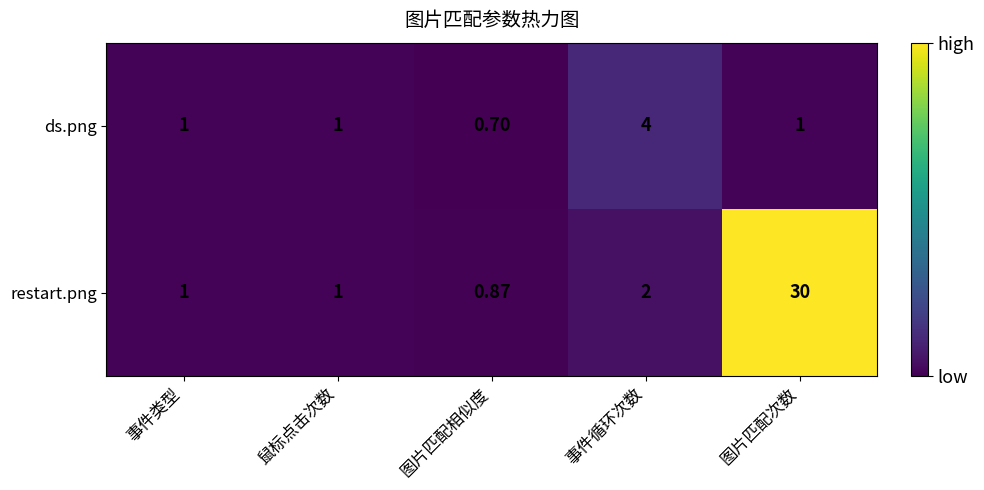

List the series in order of their peak value, highest first.

restart.png, ds.png